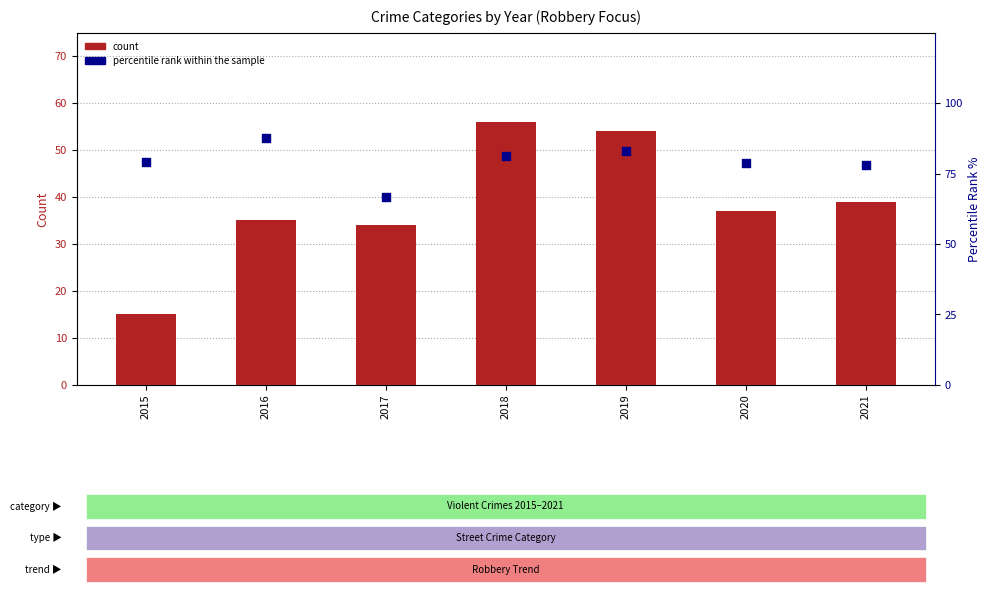

Which series has the largest total across all categories?

percentile rank within the sample